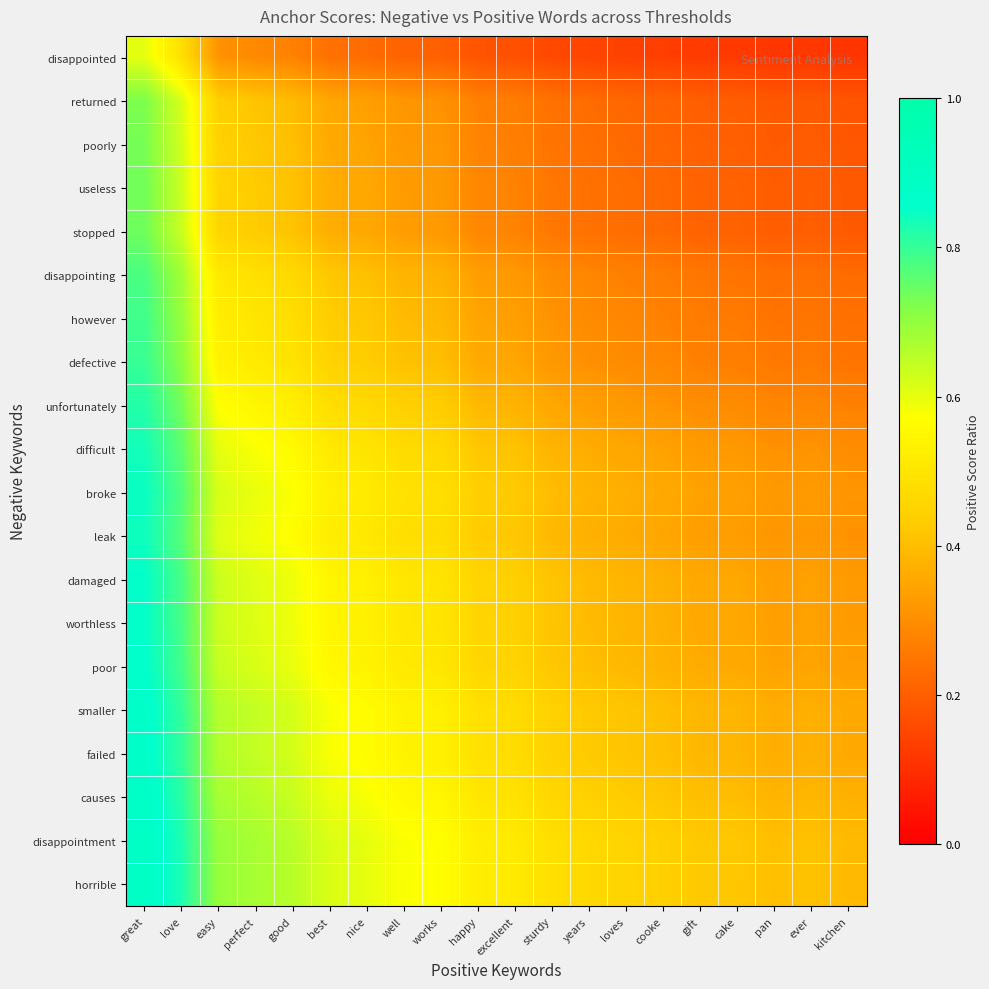

Which series has the largest total across all categories?

horrible